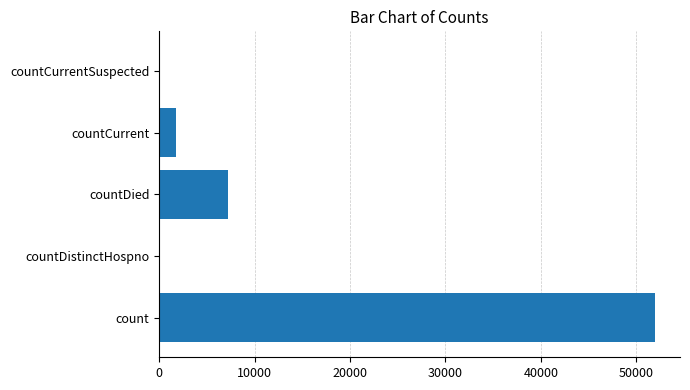

What is the sum of the values at count and countDied?

59203